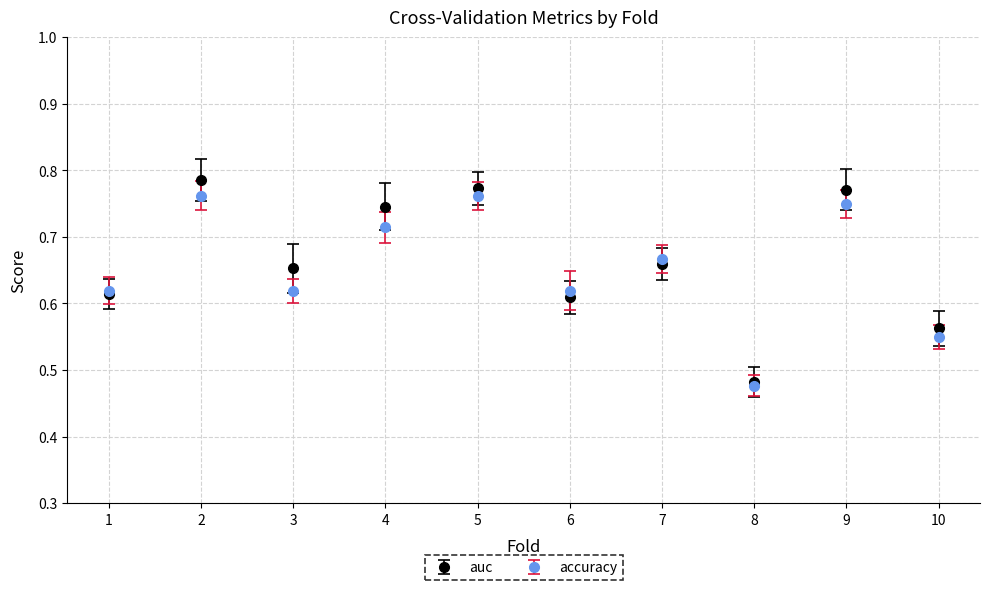

Between 9 and 10, which series saw the biggest shift?

auc